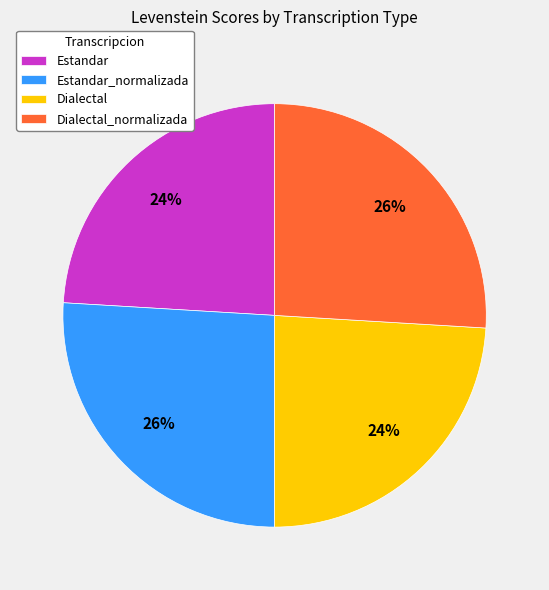

Is Dialectal_normalizada the majority of the pie?

No